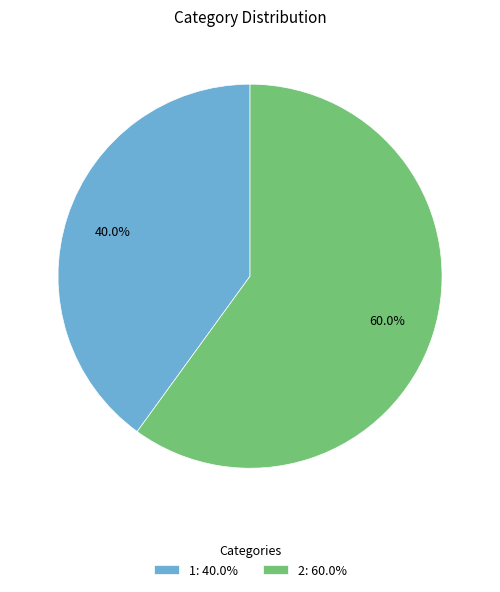

How many slices are in this pie chart?

2